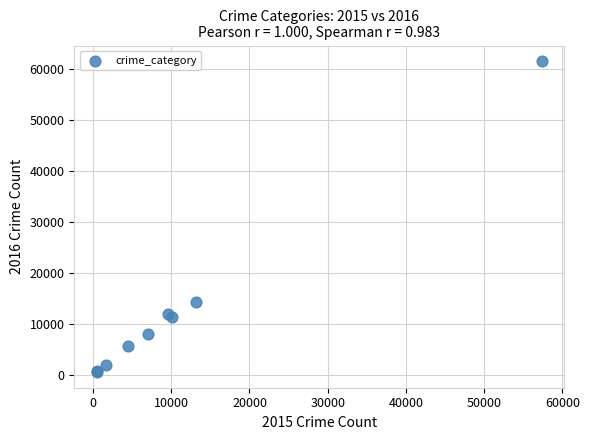

What Y value in the scatter plot is closest to 31069?

14289